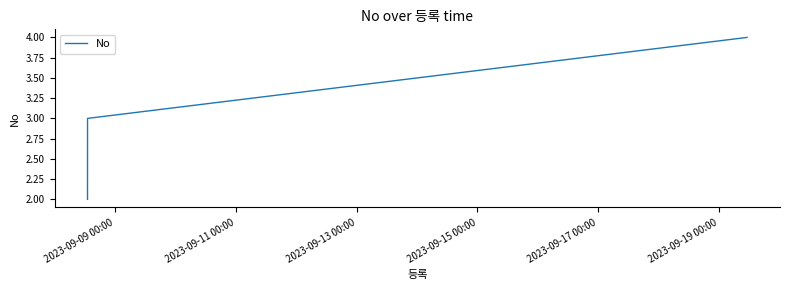

What is the maximum value shown in the chart?

4